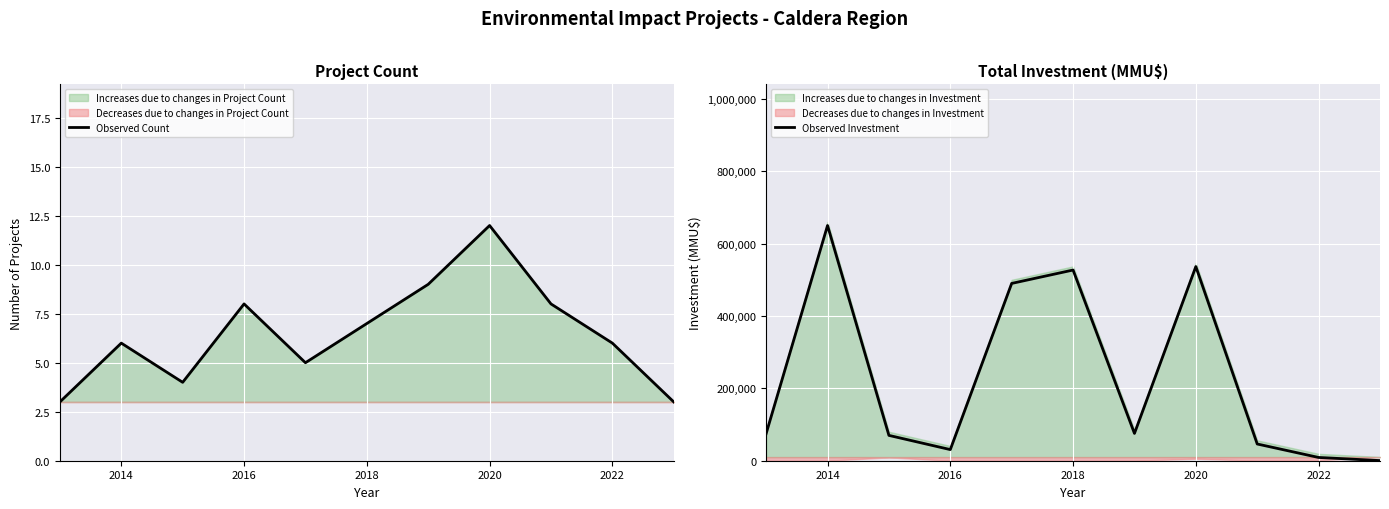

At how many categories does at least one series exceed 302328?

4